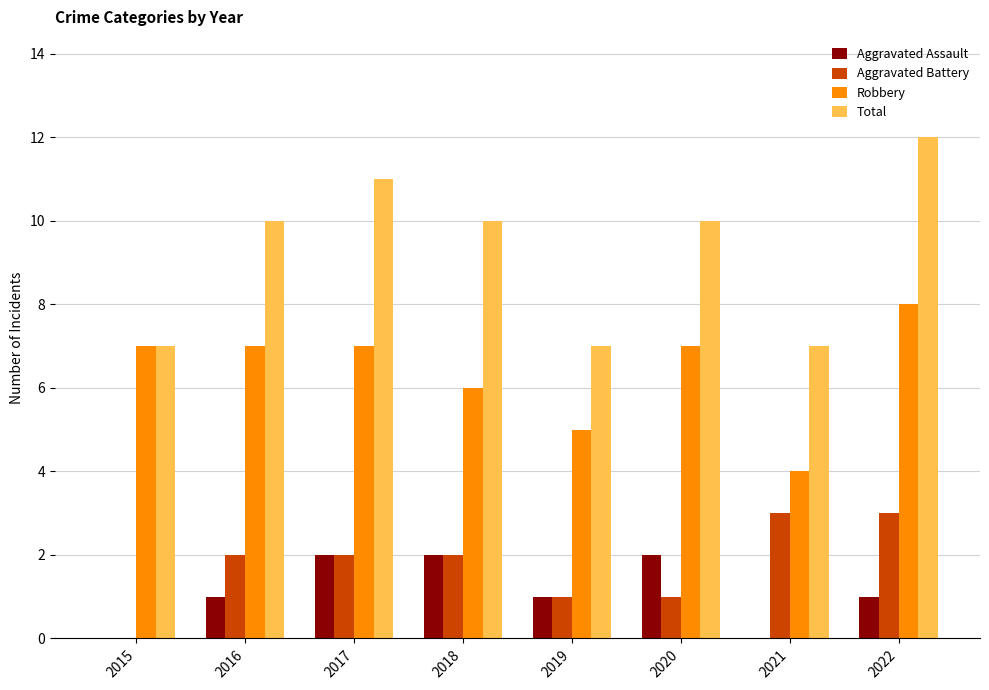

How many groups of bars are there?

8